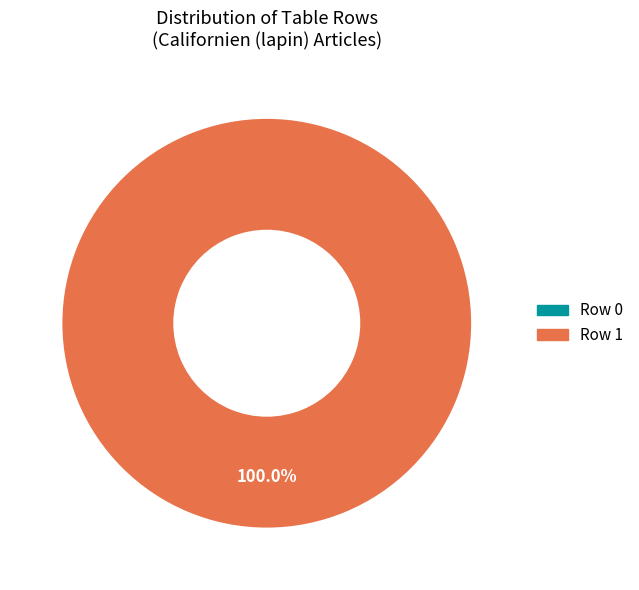

How many segments does this pie chart have?

2